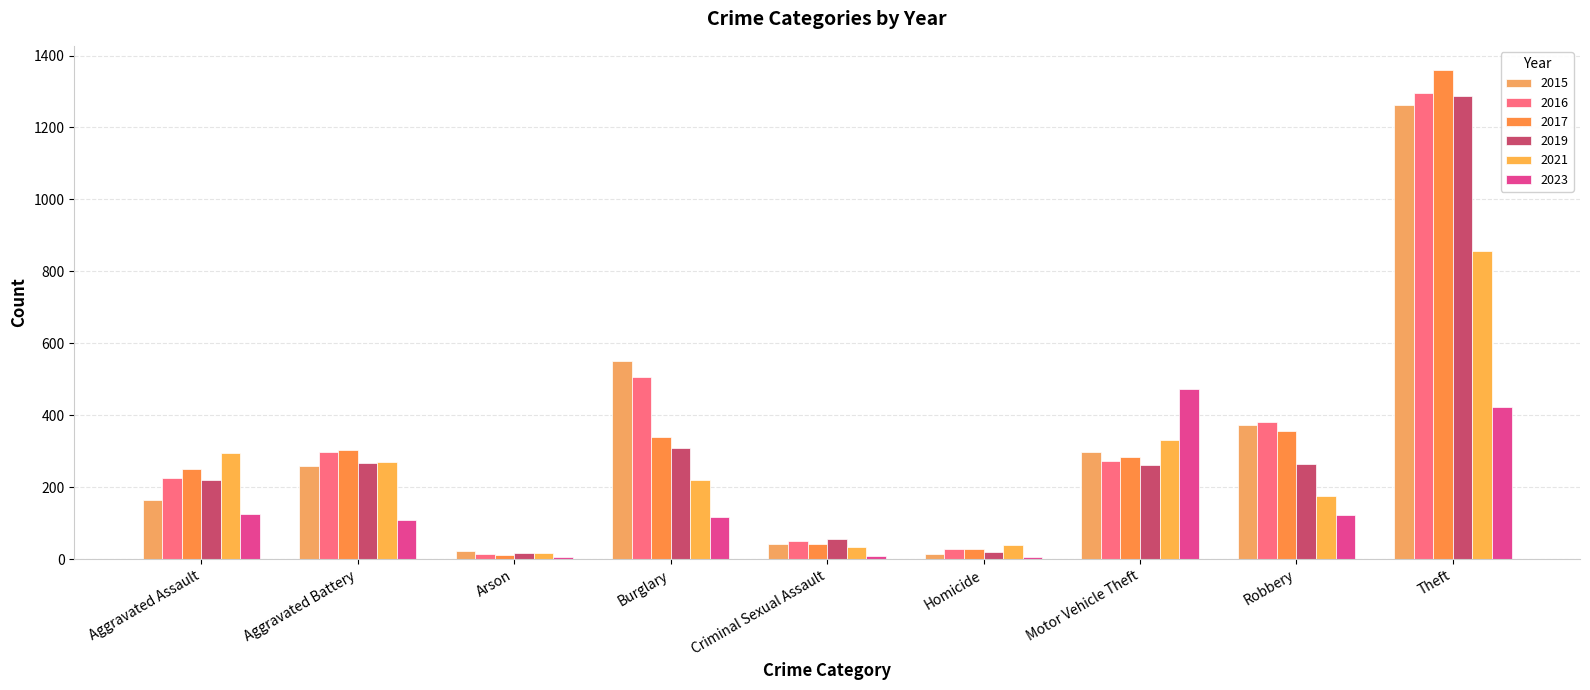

What is the difference between the 2019 values at Arson and Aggravated Battery?

251